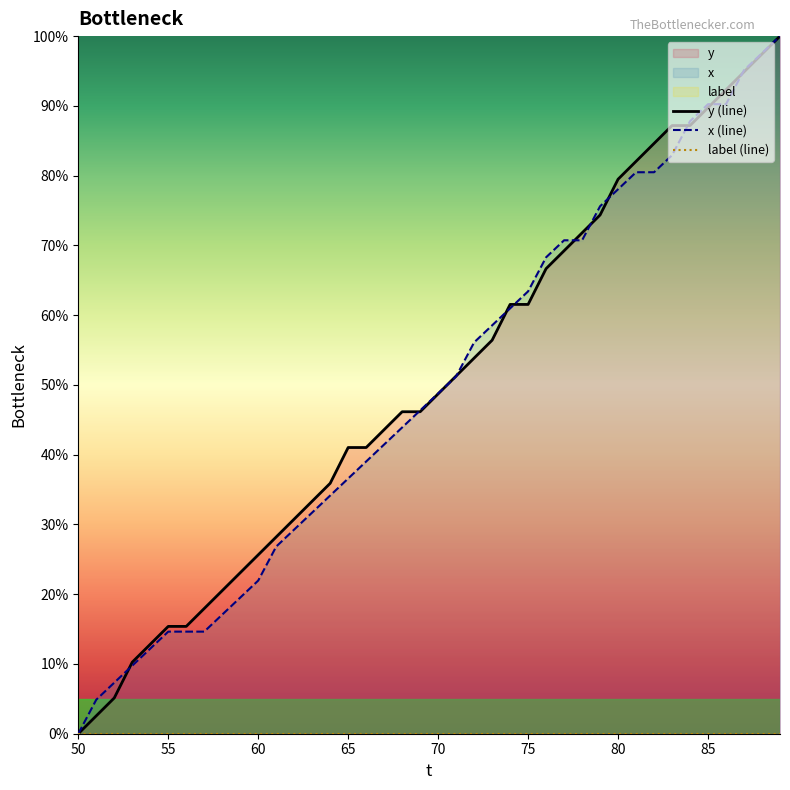

Which series has the widest spread of values?

y (line)